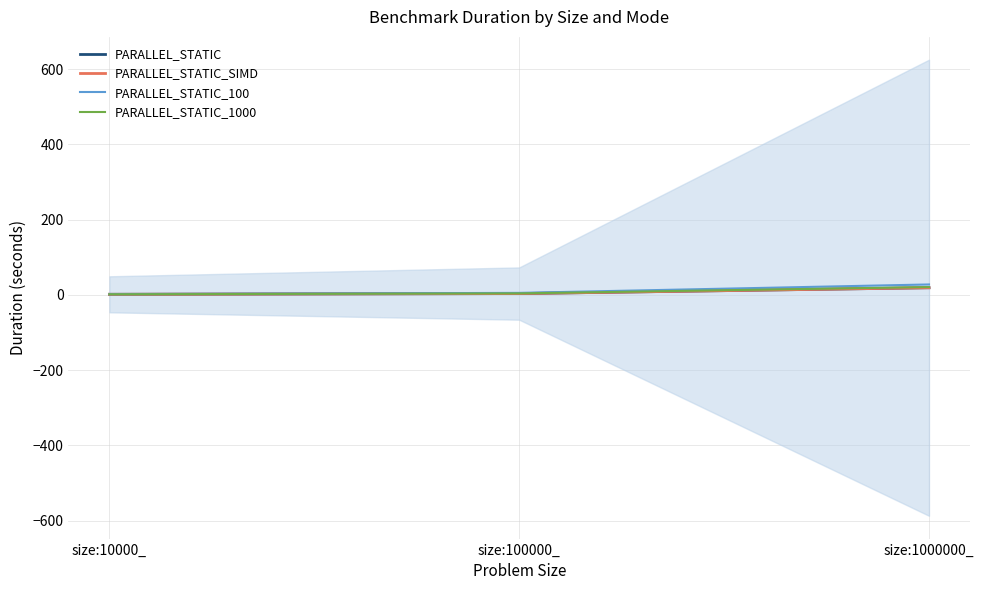

Is it true that PARALLEL_STATIC_SIMD equals 7.8 at size:1000000_?

False